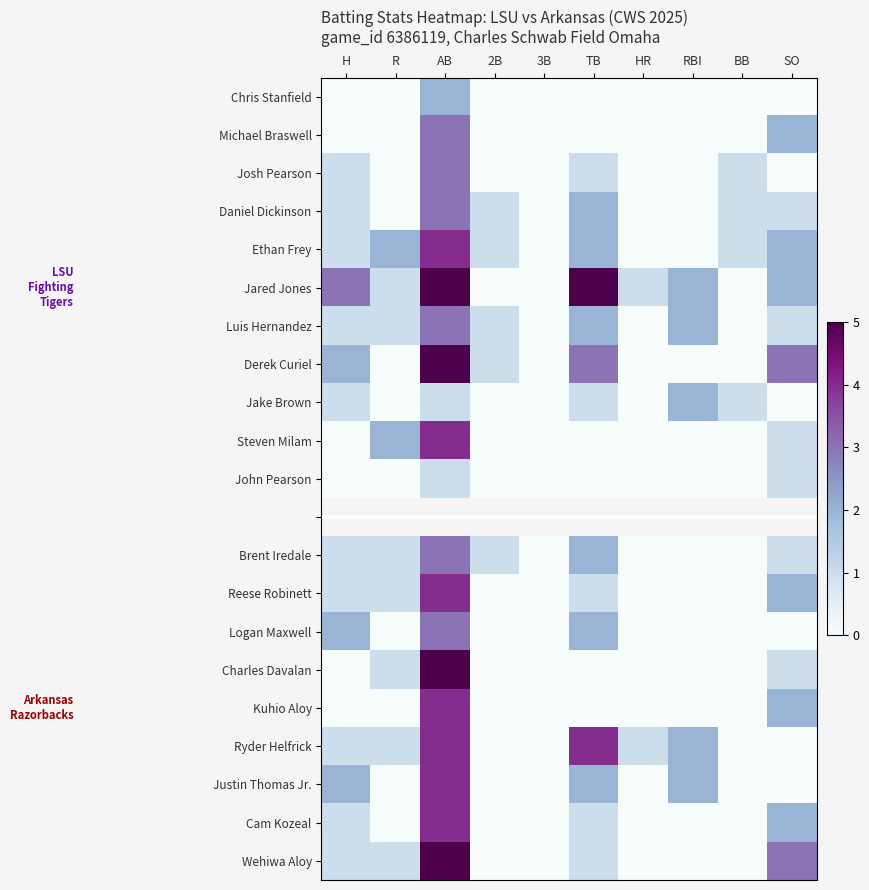

What is the sum of the Derek Curiel values at RBI and H?

2.0